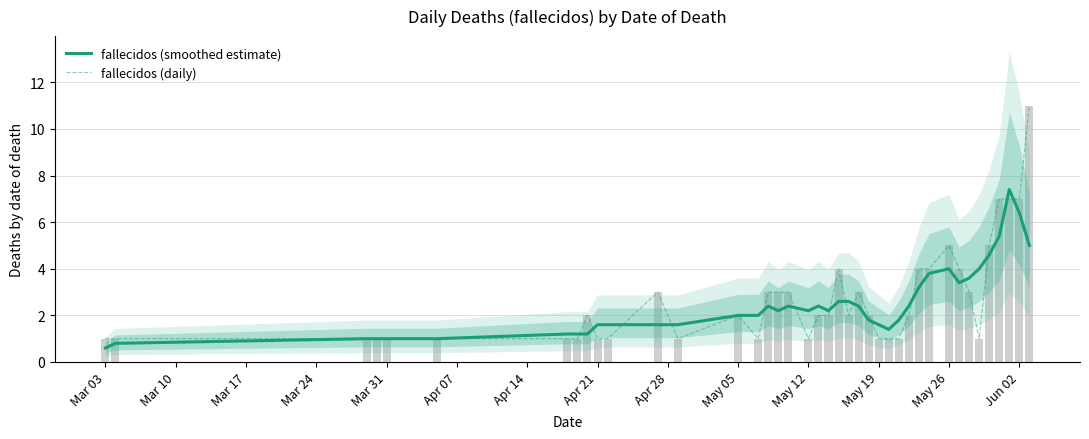

Read the fallecidos (daily) value at Apr 07.

1.0